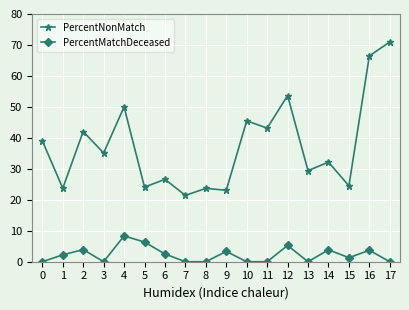

True or false: PercentNonMatch and PercentMatchDeceased cross at least once.

False